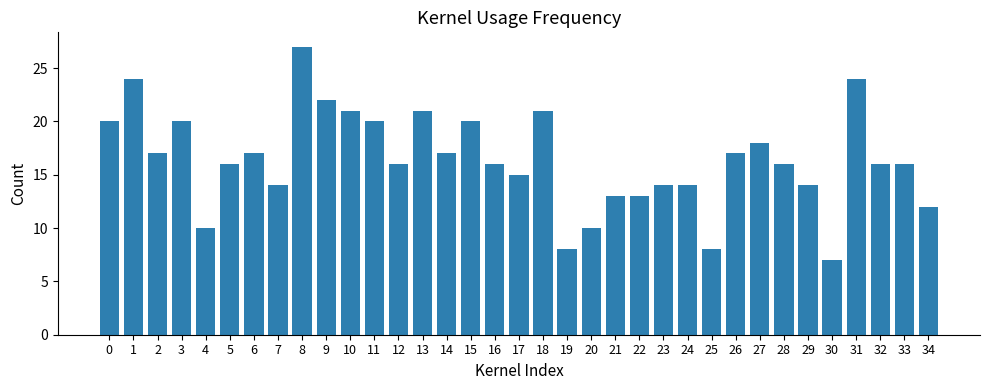

What is the sum of all values?

574